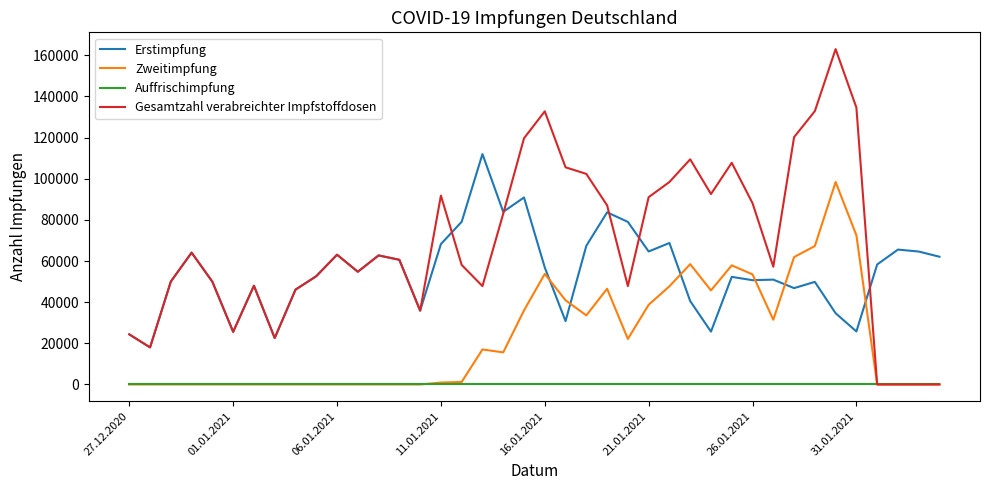

List the series in order of their overall mean, highest first.

Gesamtzahl verabreichter Impfstoffdosen, Erstimpfung, Zweitimpfung, Auffrischimpfung